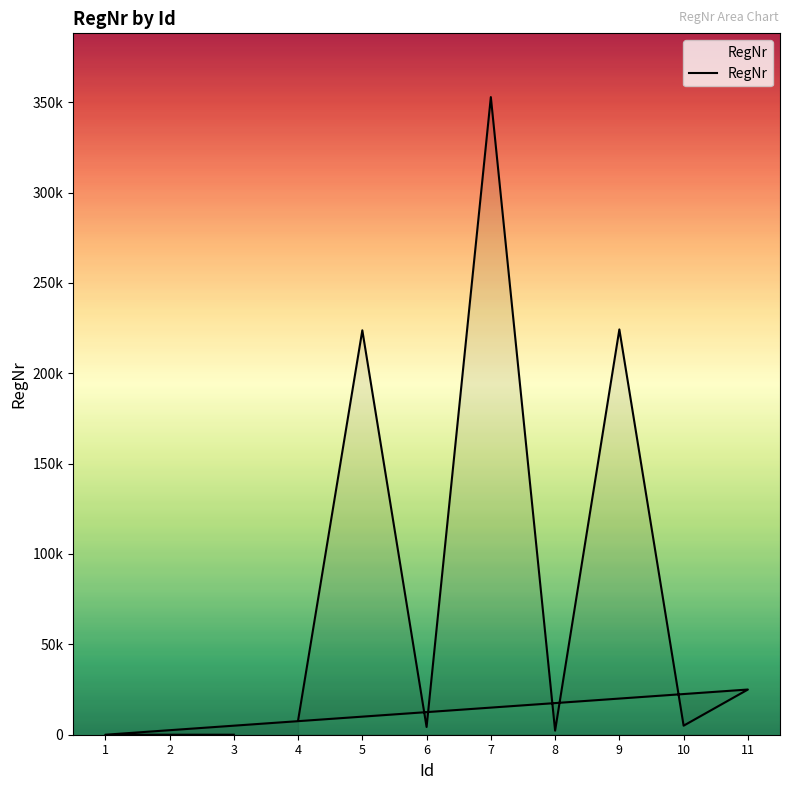

What is the sum of all values?

845198